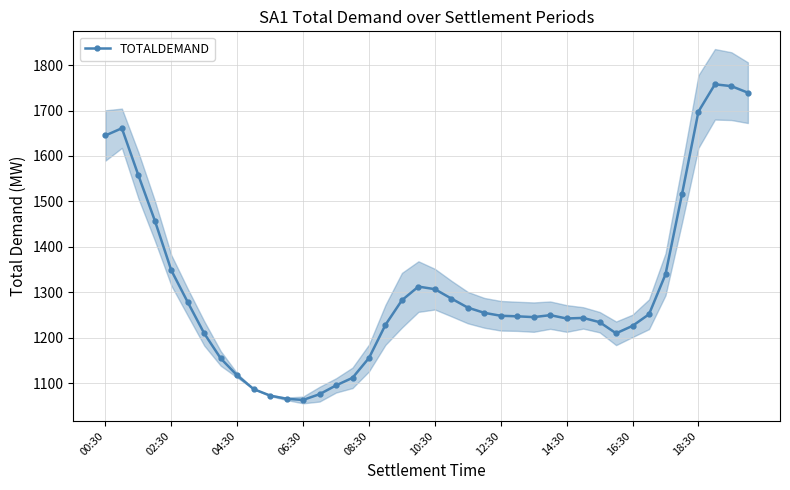

What is the highest value of the TOTALDEMAND series?

1757.7